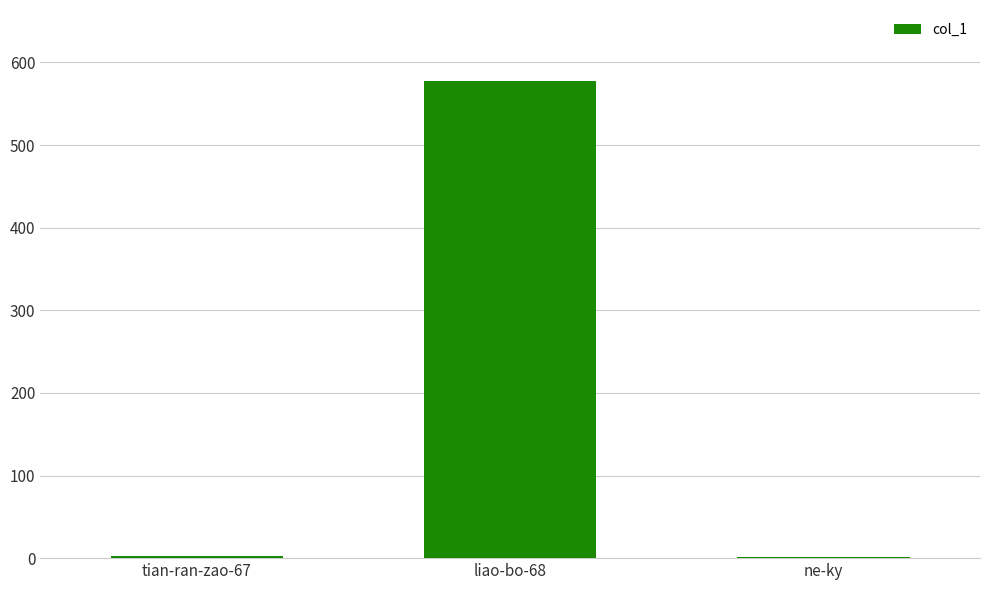

The chart shows a value of 990 at liao-bo-68. True or false?

False